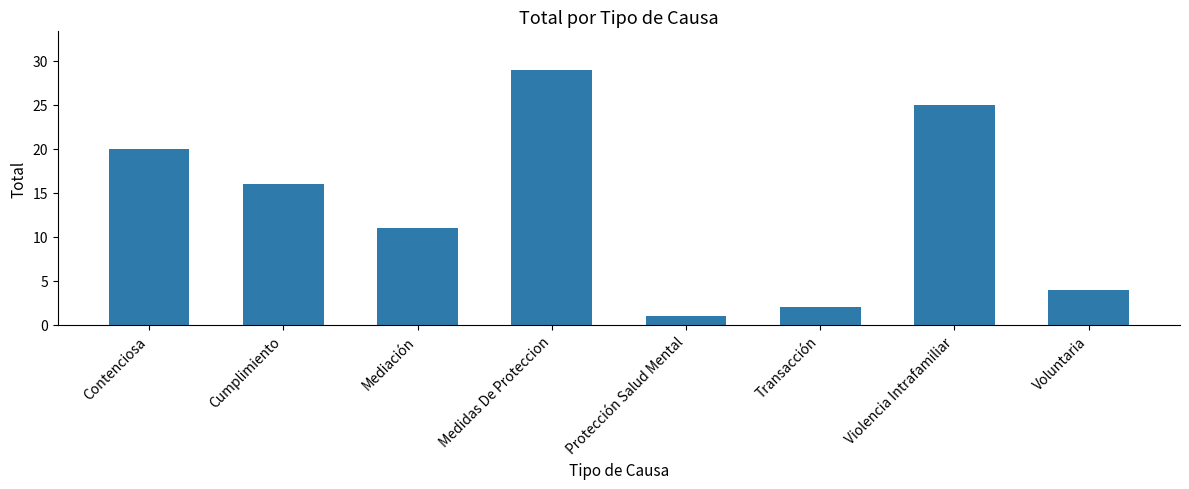

What is the value of the 1st bar from the left?

20